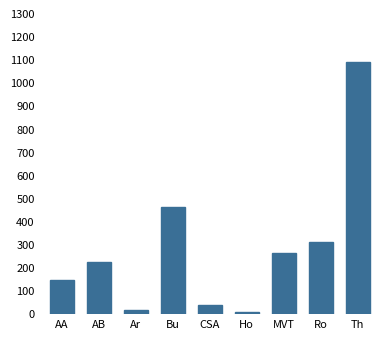

Is it true that the value at Bu is 463?

True